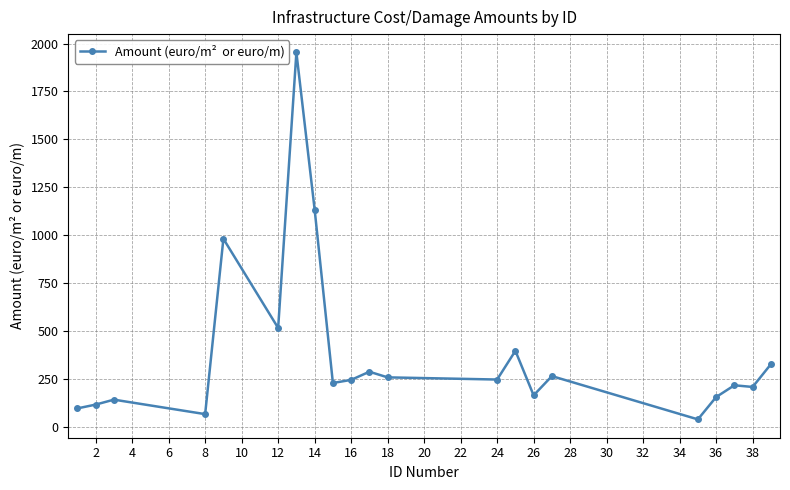

What is the difference between the second highest and second lowest values?

1065.7